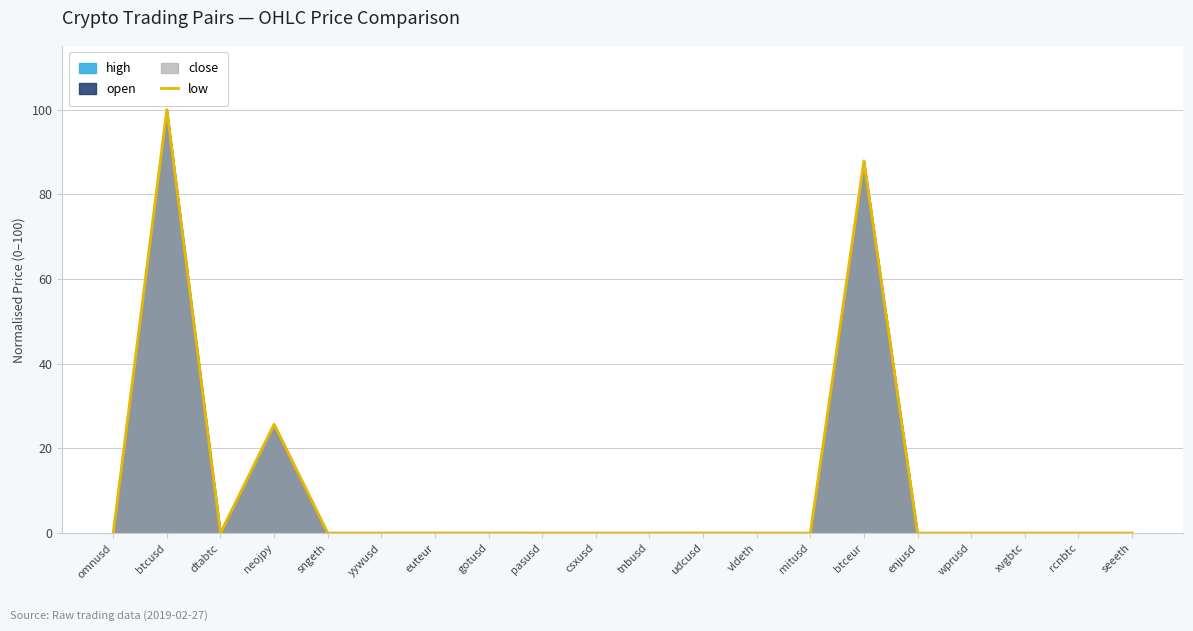

Where is the first local minimum?

dtabtc